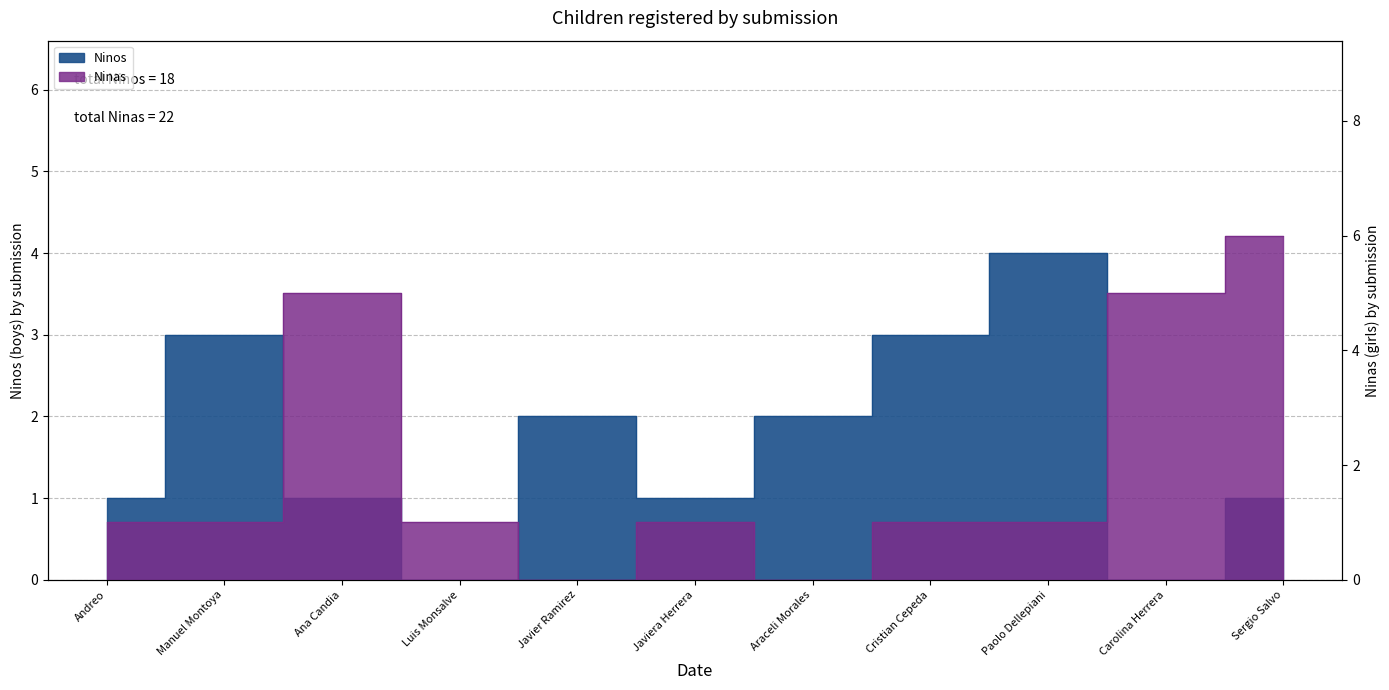

What is the average value of the Ninas series?

2